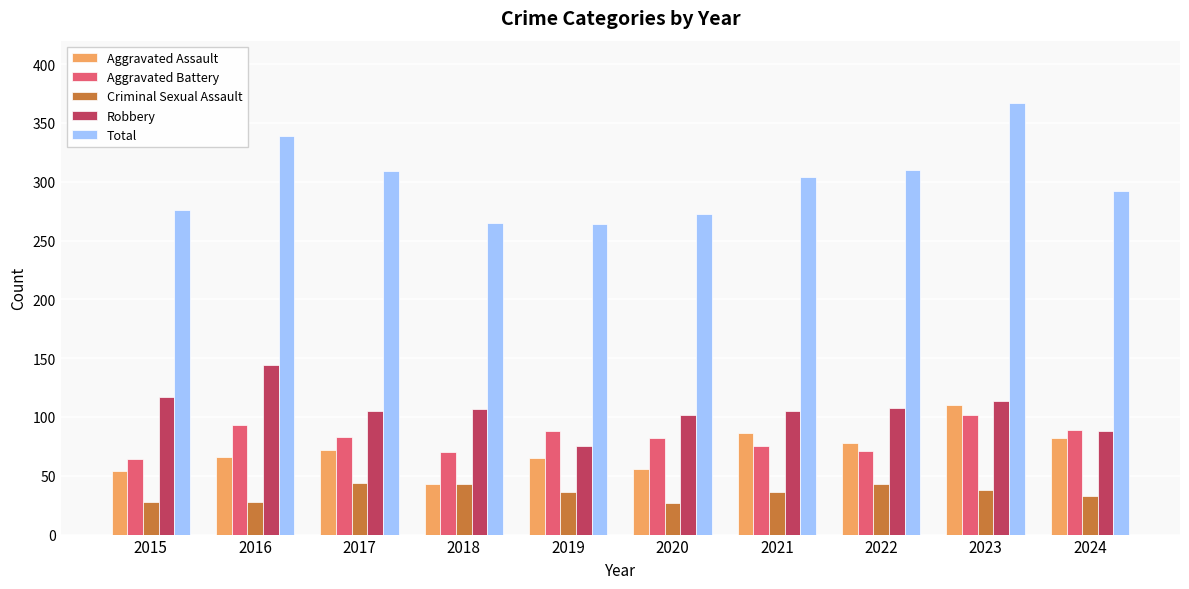

Rank the series by their maximum value, from lowest to highest.

Criminal Sexual Assault, Aggravated Battery, Aggravated Assault, Robbery, Total